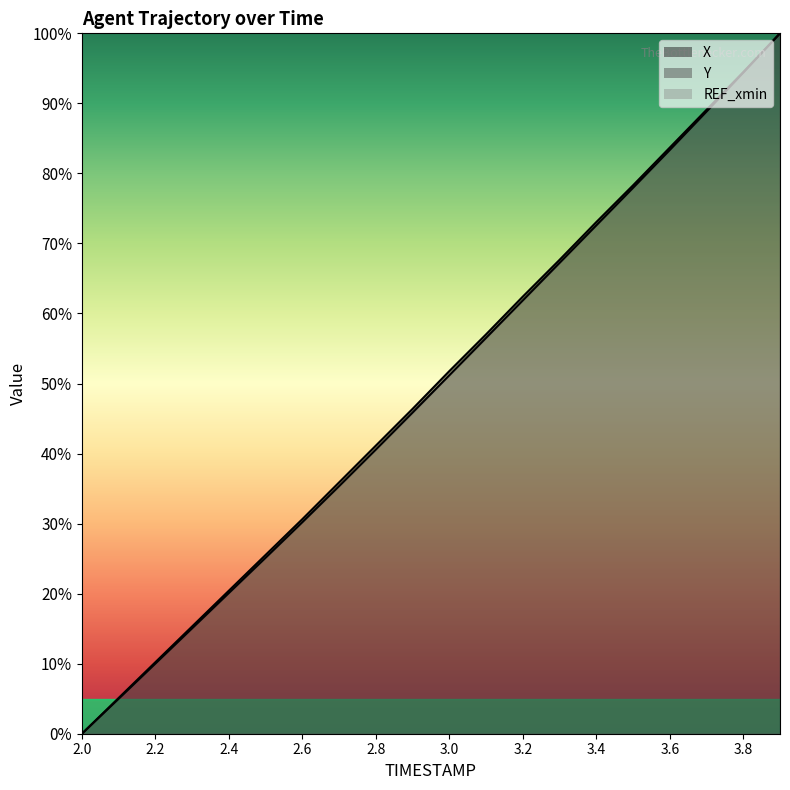

What is the difference between the X values at 3.7 and 3.1?

32.1